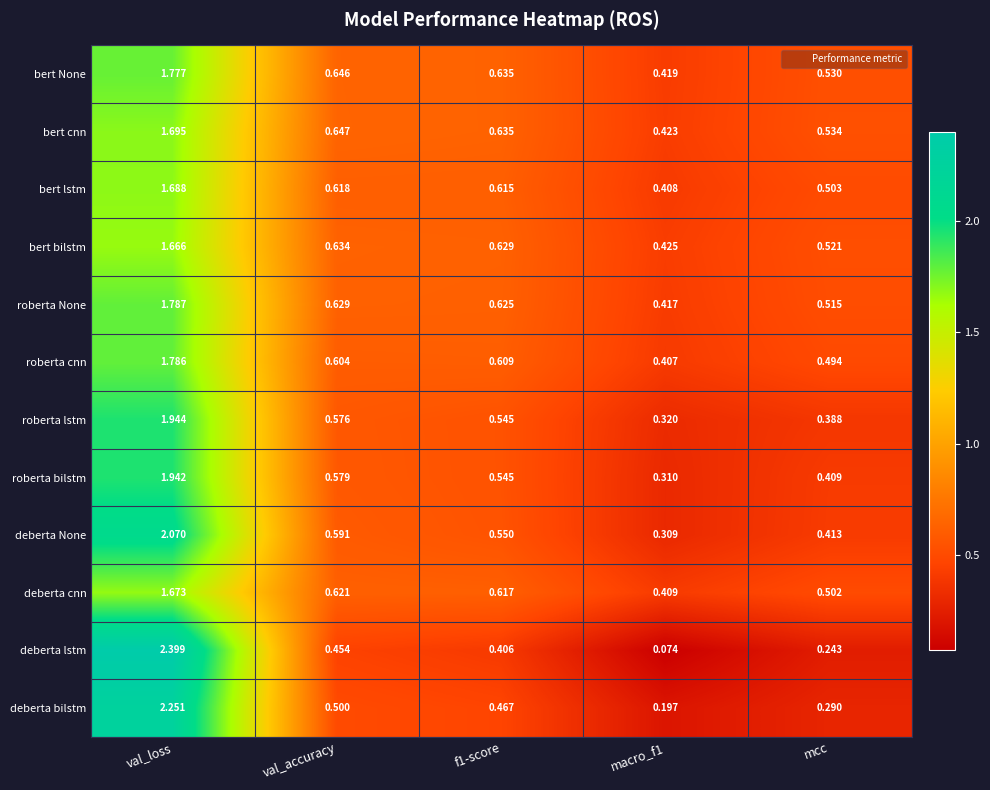

Which label corresponds to the smallest value in the chart?

macro_f1